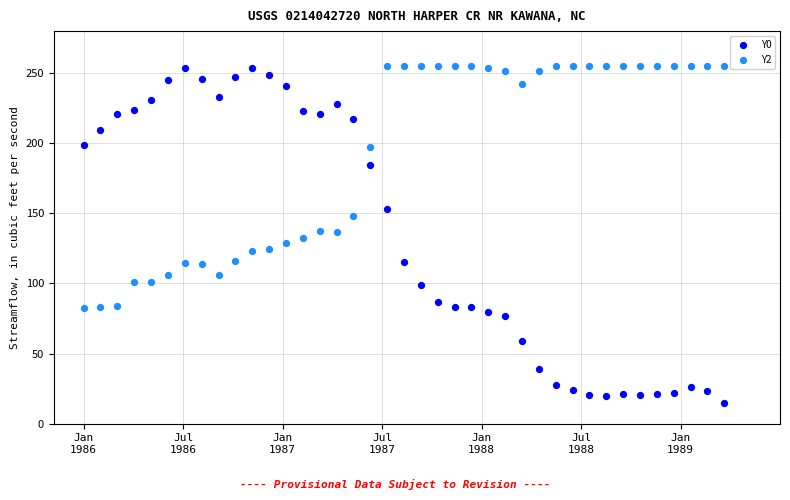

Which series reaches the minimum Y coordinate?

Y0